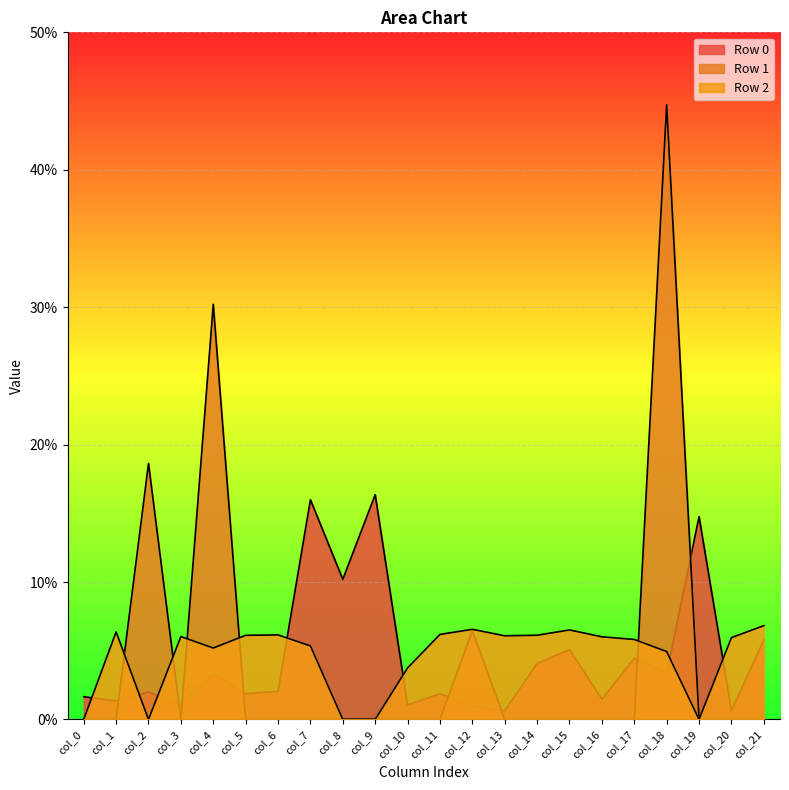

Where is the first local minimum for Row 0?

col_1